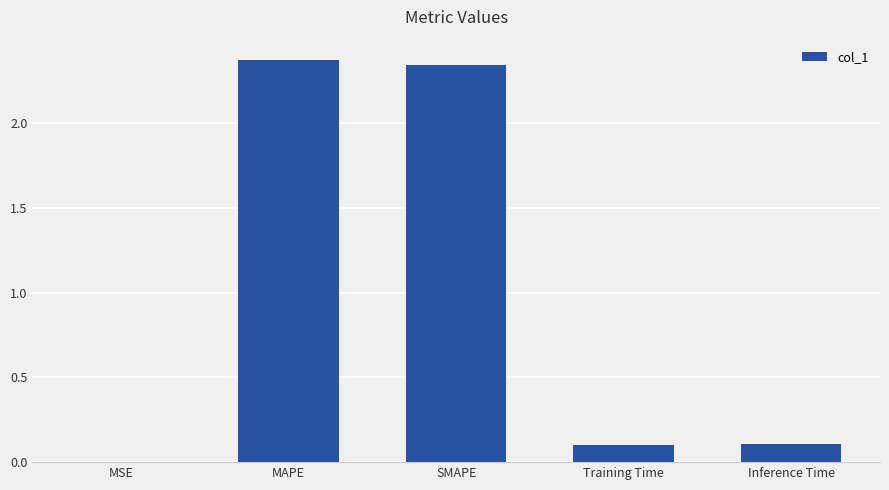

What is the change in value from MAPE to Training Time?

-2.3